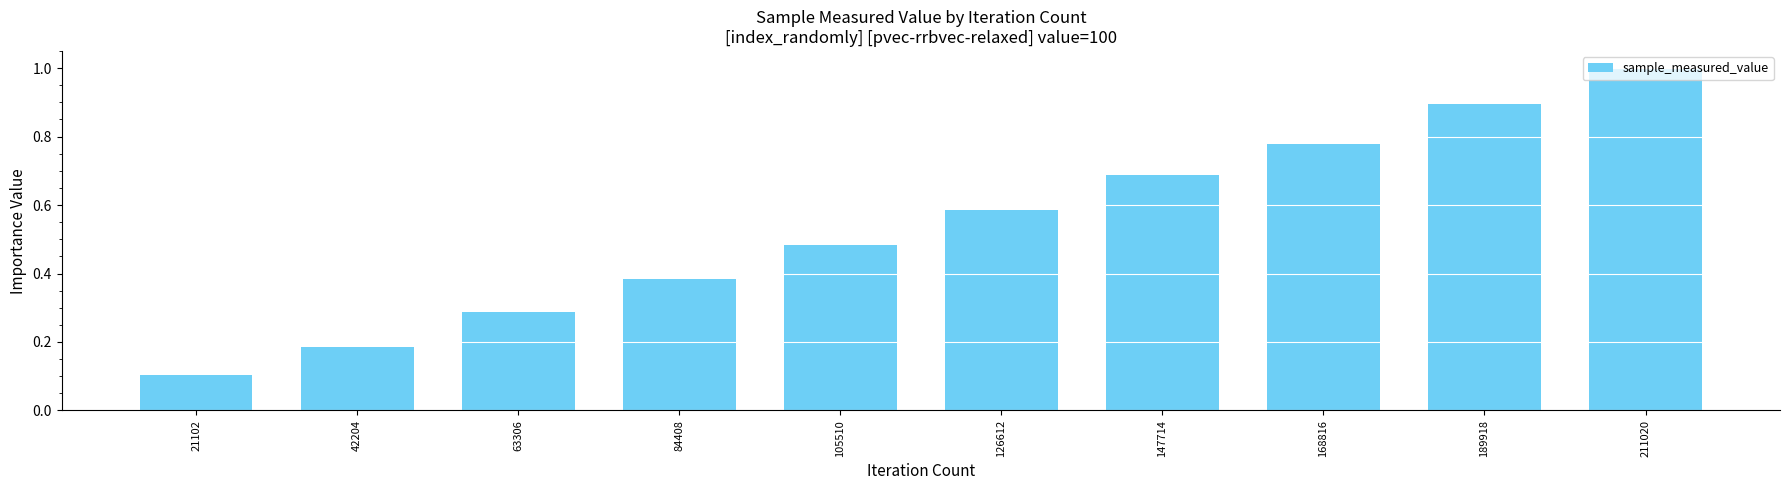

What is the ratio of the value at 189918 to the value at 211020?

0.9